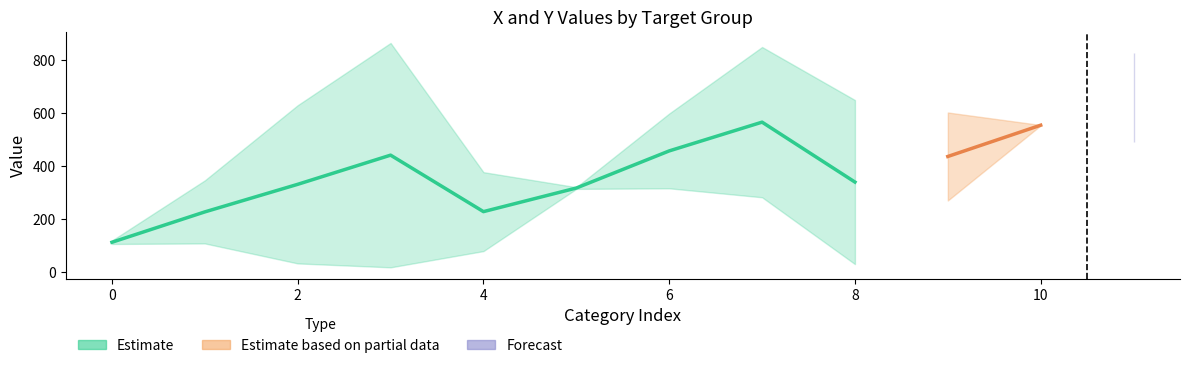

What is the sum of all Y values?

4065